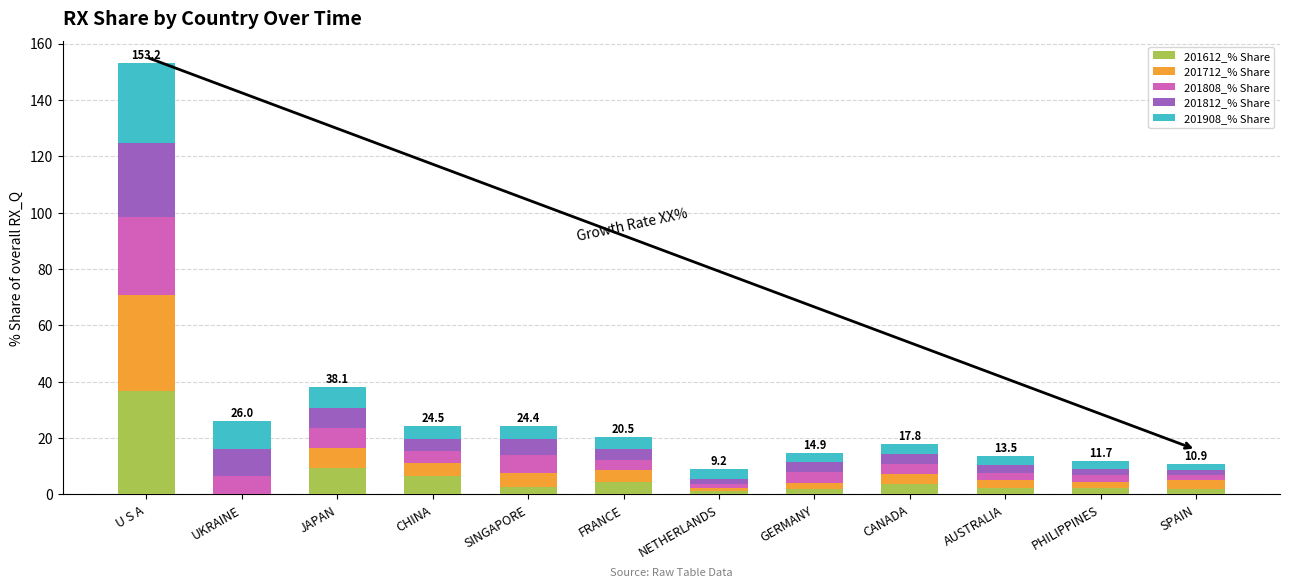

What is the sum of all 201612_% Share values?

73.1